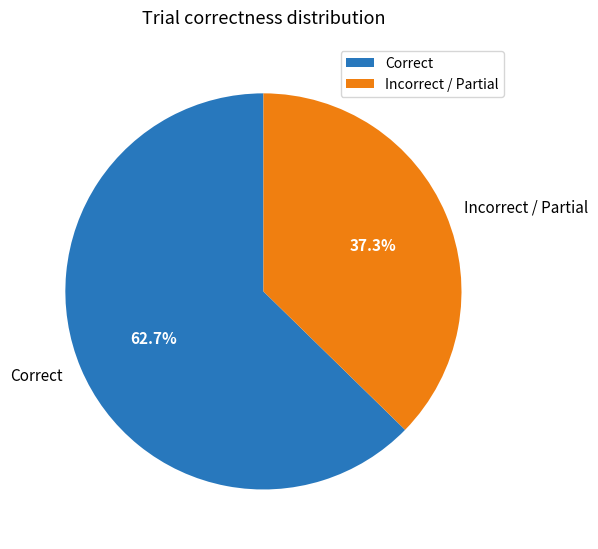

How many segments does this pie chart have?

2